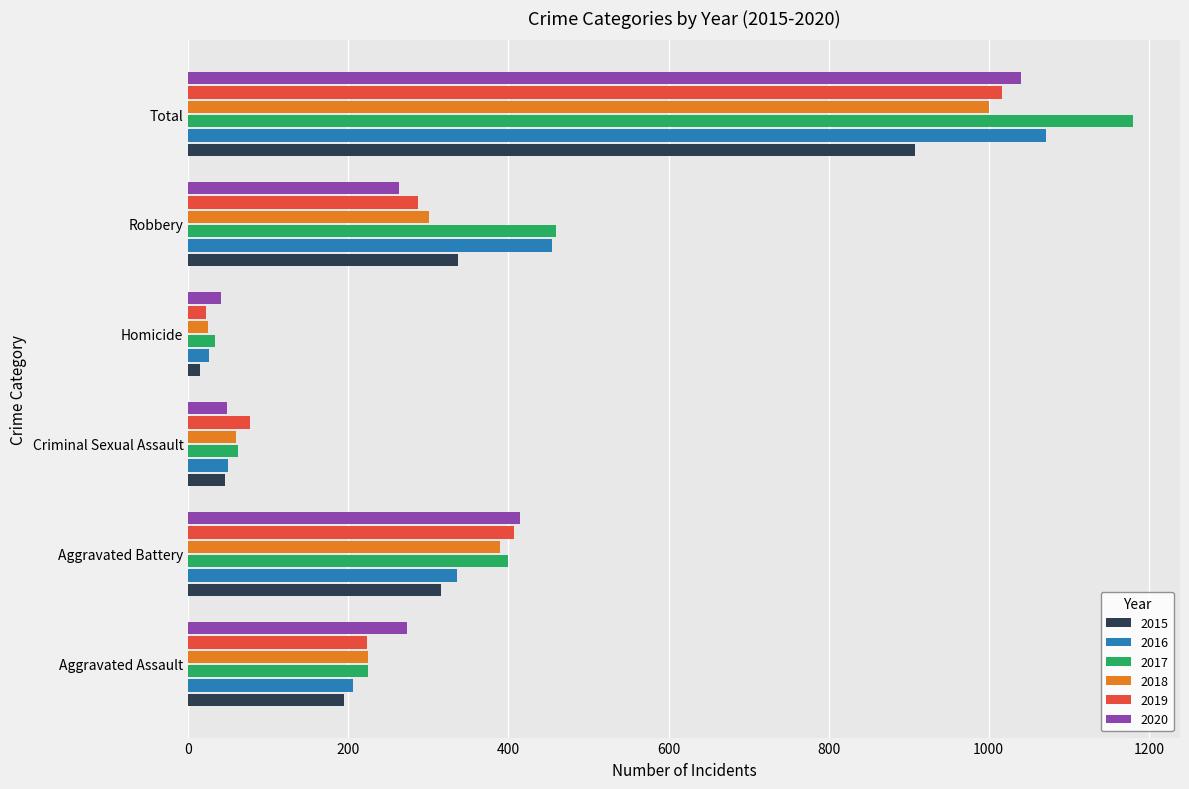

What is the minimum value shown in the chart?

15